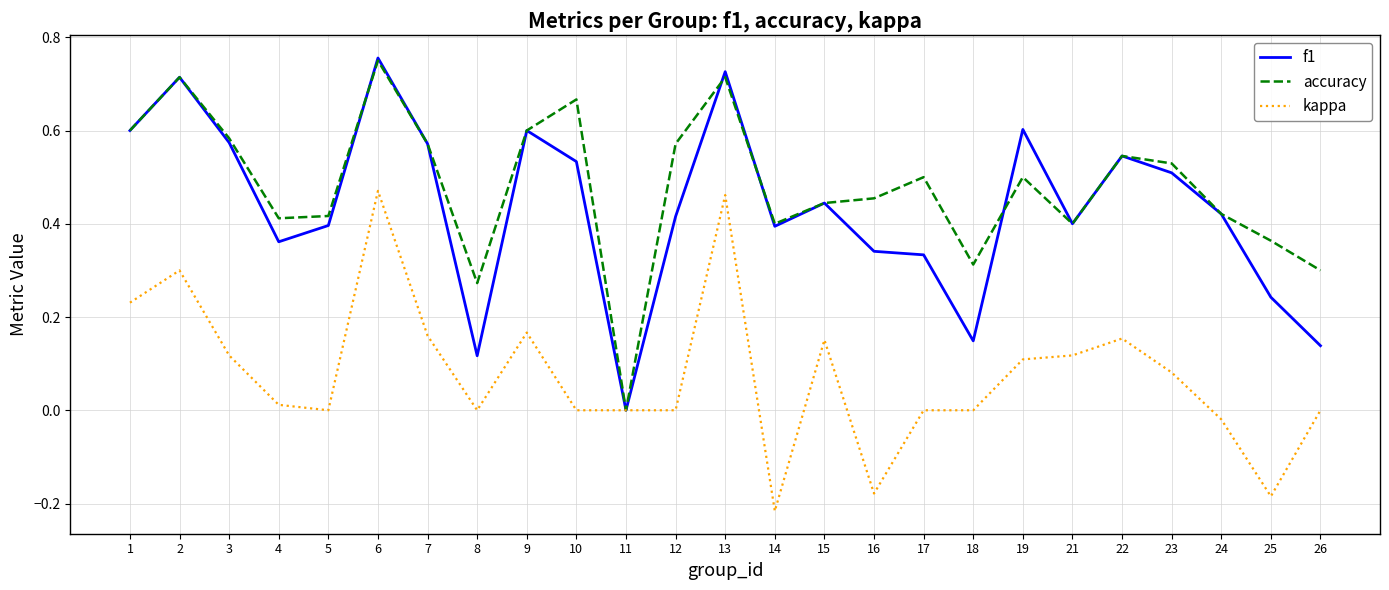

Which series has the largest total across all categories?

accuracy